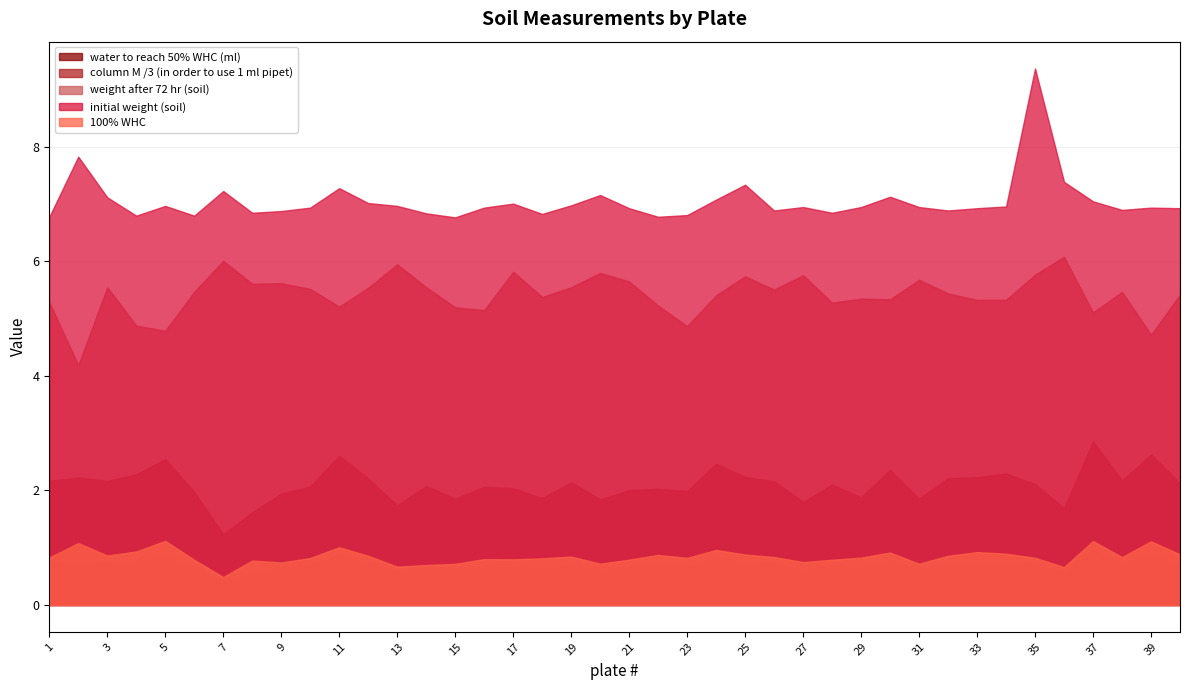

At how many categories does at least one series exceed 7?

13